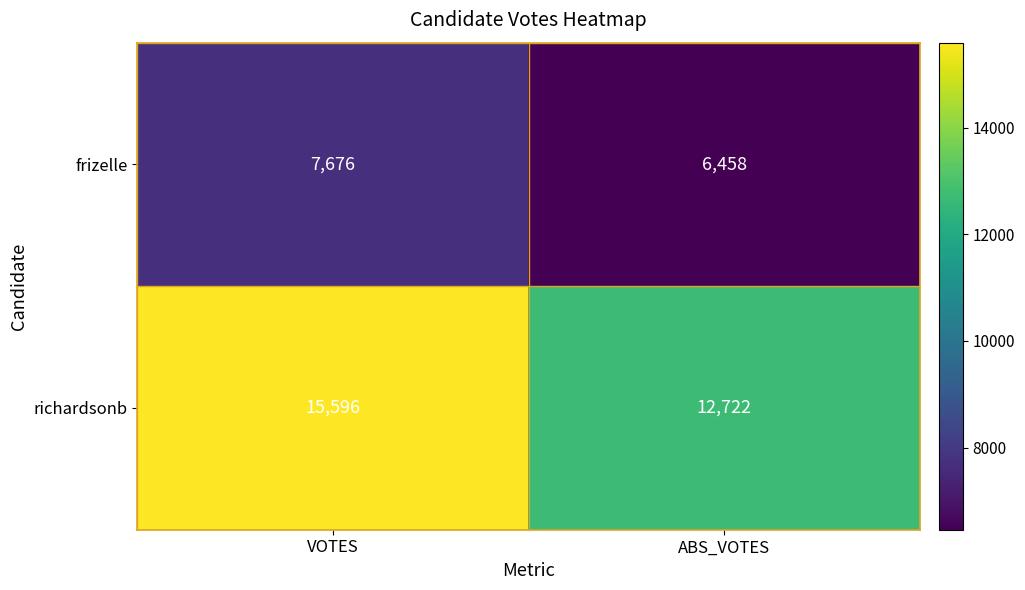

Reading right to left, extract all data points from this chart.

frizelle: 6458	7676
richardsonb: 12722	15596